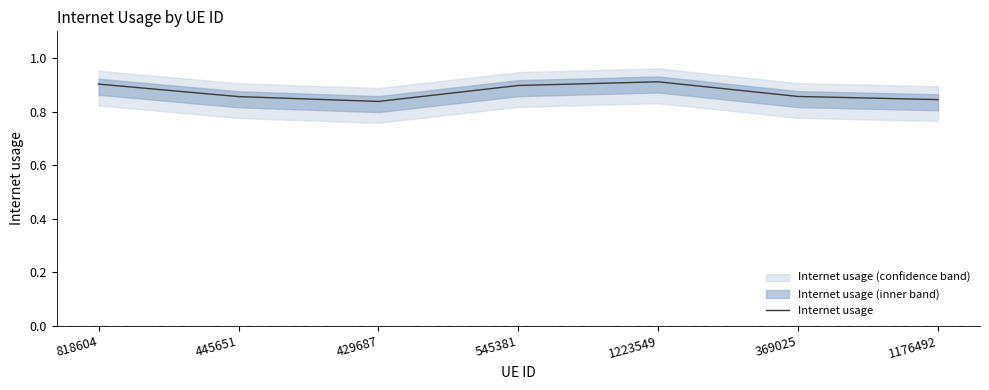

Reading right to left, what are all the values shown in this chart?

0.8	0.9	0.9	0.9	0.8	0.9	0.9